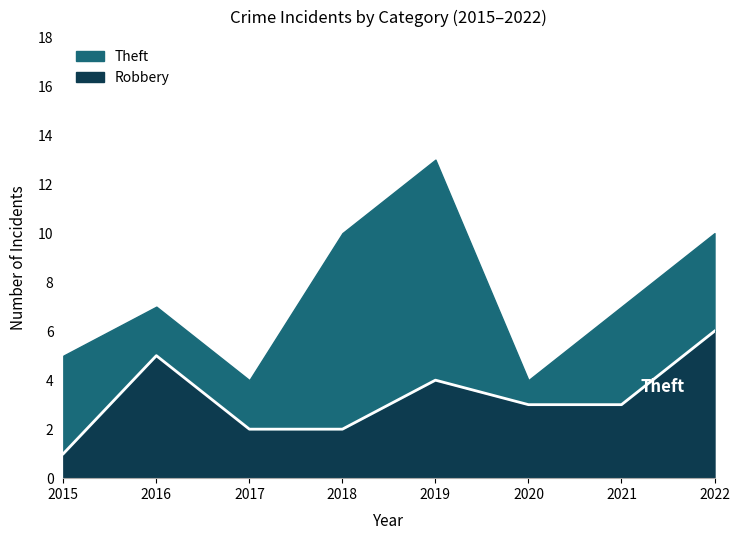

What is the minimum value shown in the chart?

1